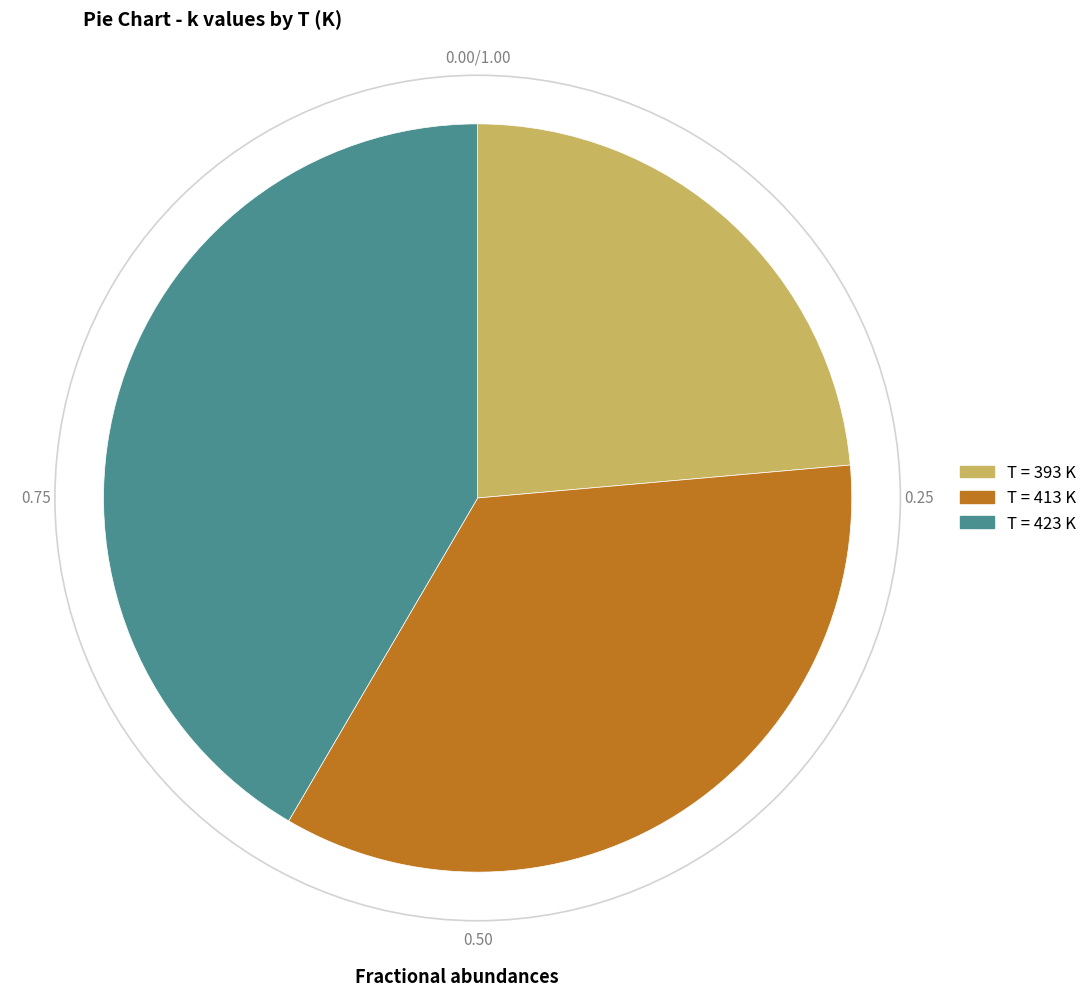

Count the number of slices in the pie.

3